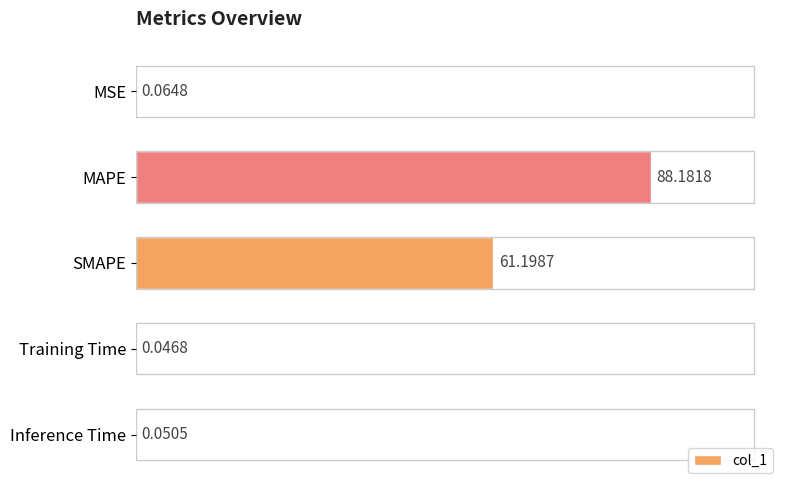

Where is the data nearest to the value 44?

SMAPE